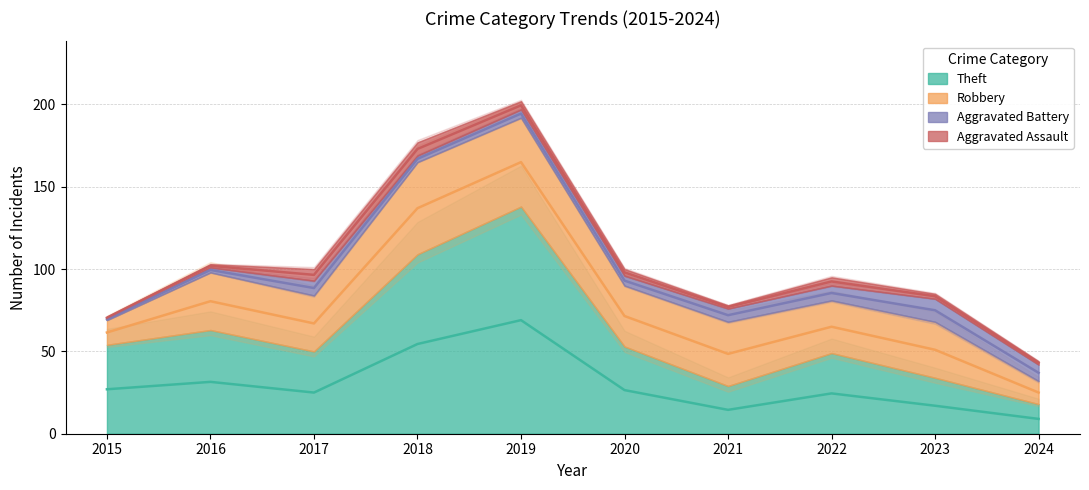

Rank the series by their maximum value, from highest to lowest.

Theft, Robbery, Aggravated Battery, Aggravated Assault